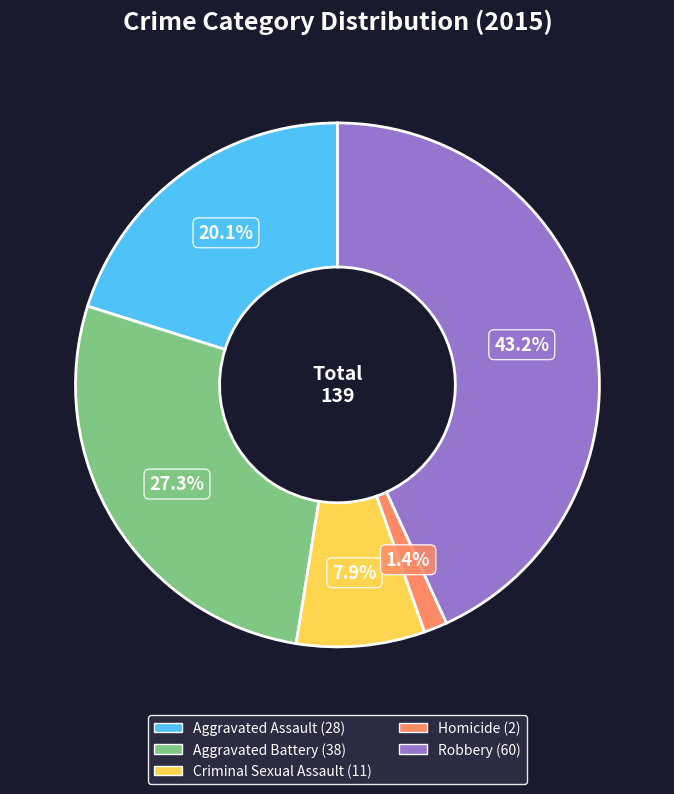

Is Criminal Sexual Assault the majority of the pie?

No